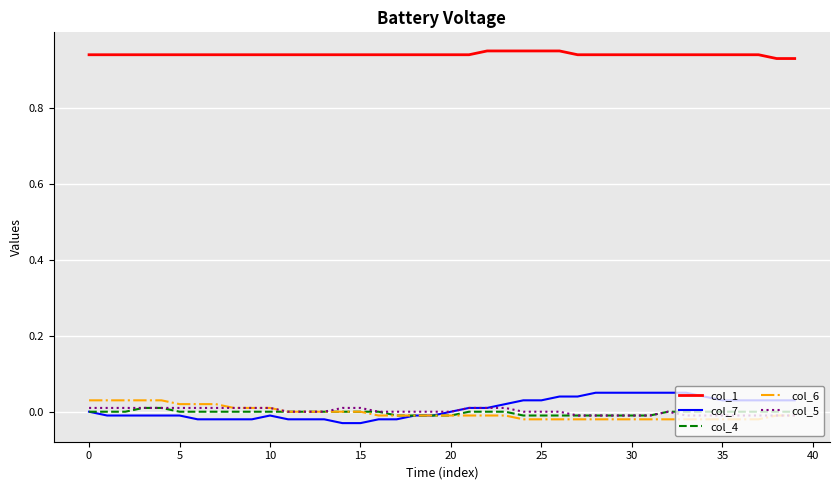

True or false: col_1 and col_5 cross at least once.

False